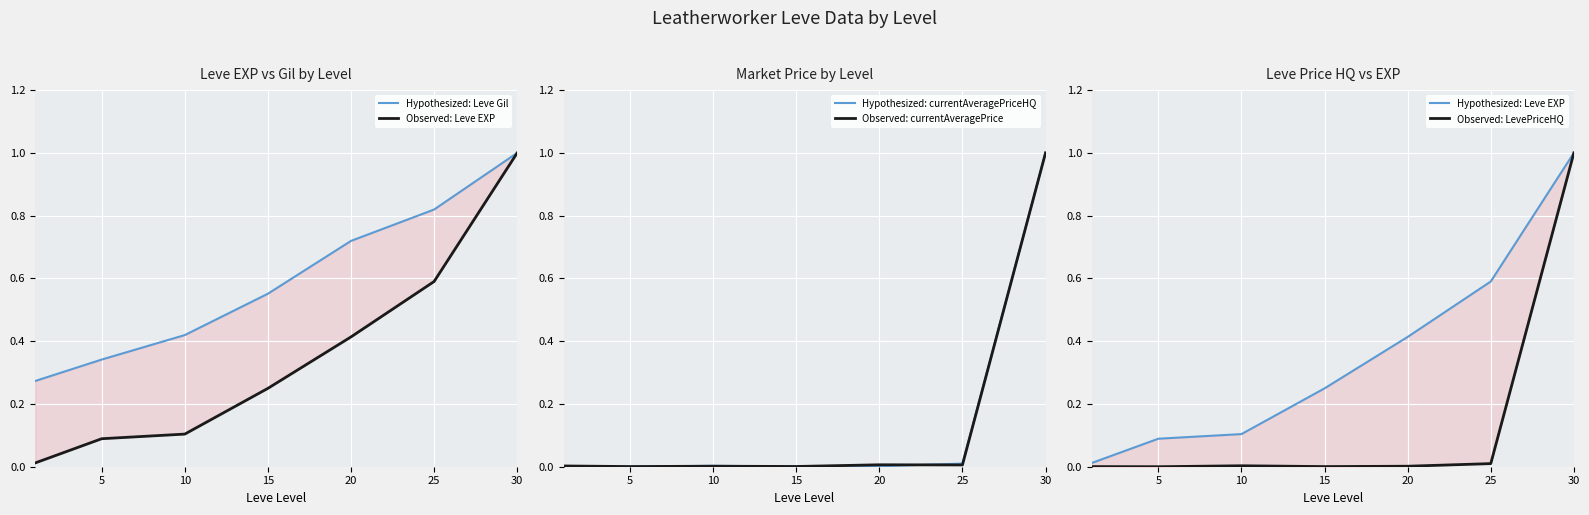

How many distinct data groups are displayed?

6